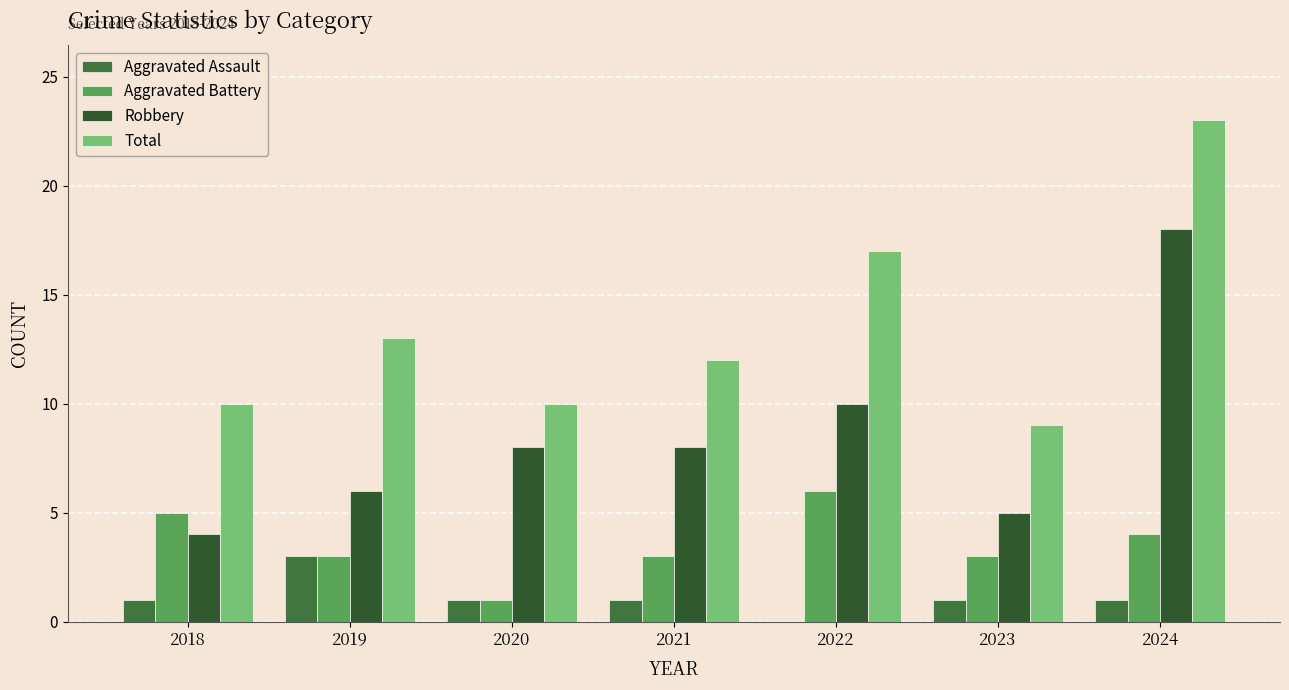

Where is Total nearest to the value 16?

2022